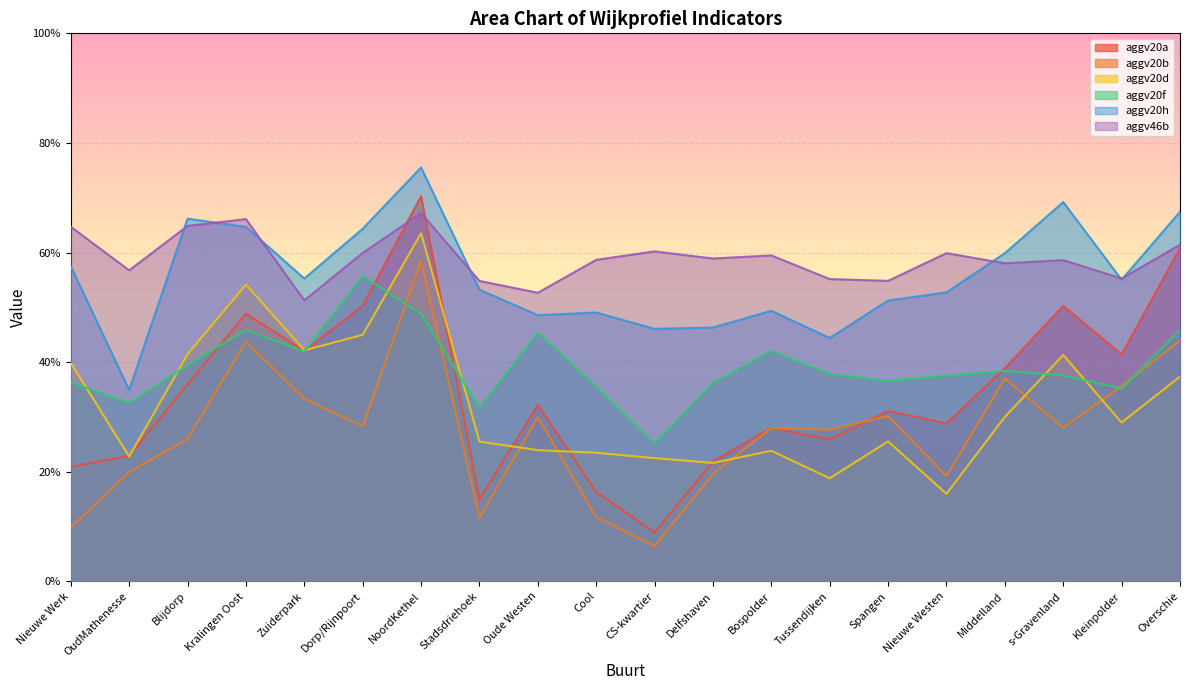

Count the aggv20d values in the range 0 to 1.

20